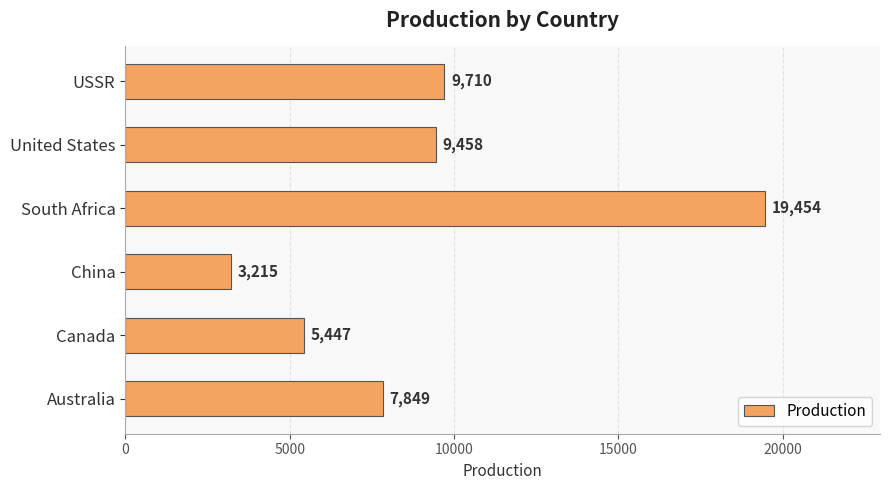

What is the average value?

9189